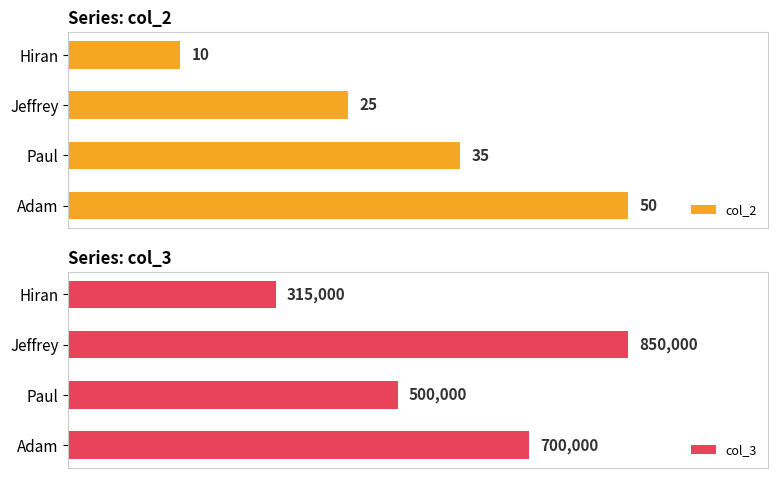

At which label is col_2 closest to 30?

Jeffrey